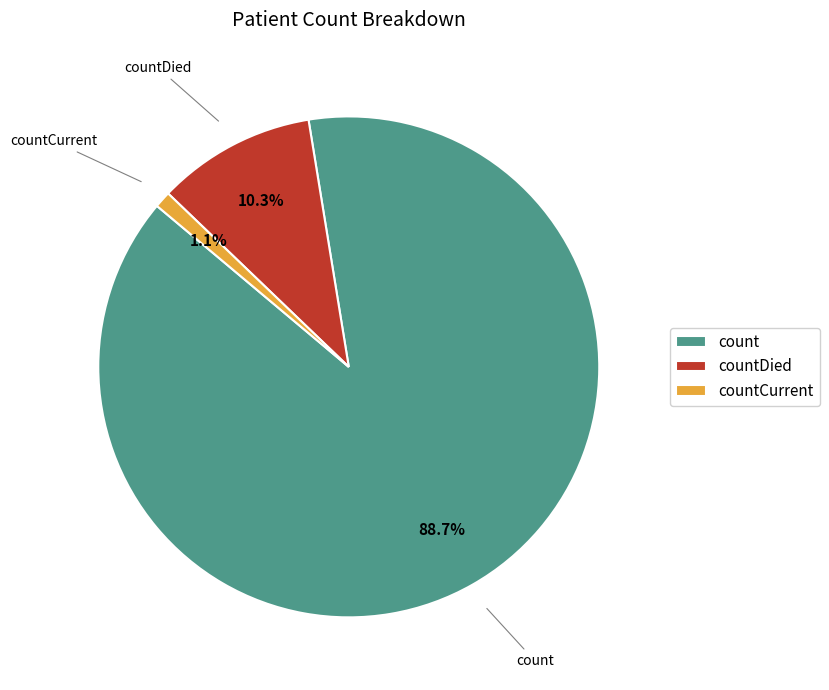

True or false: countDied accounts for 10% of the total.

True